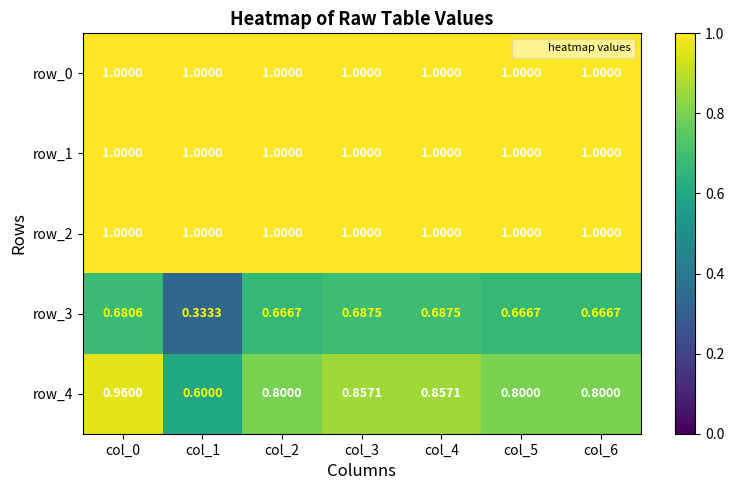

What is the average value of the row_1 series?

1.0